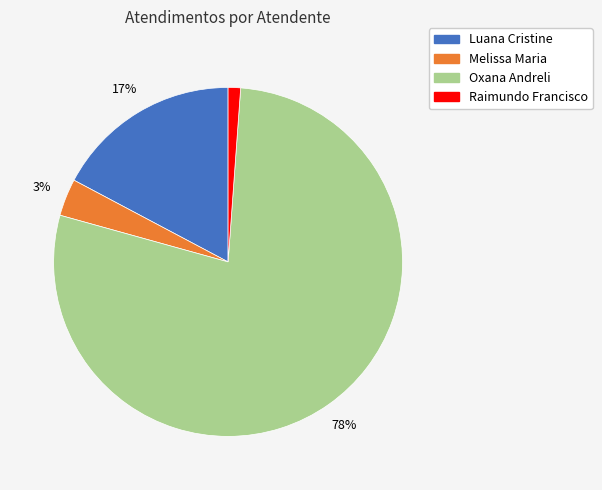

Does any single category account for the majority?

Yes